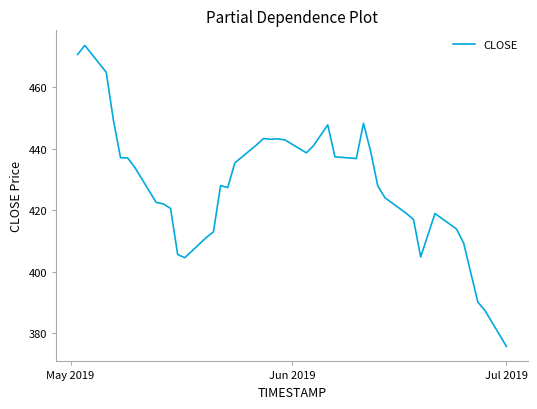

What is the difference between the maximum and minimum values?

97.9